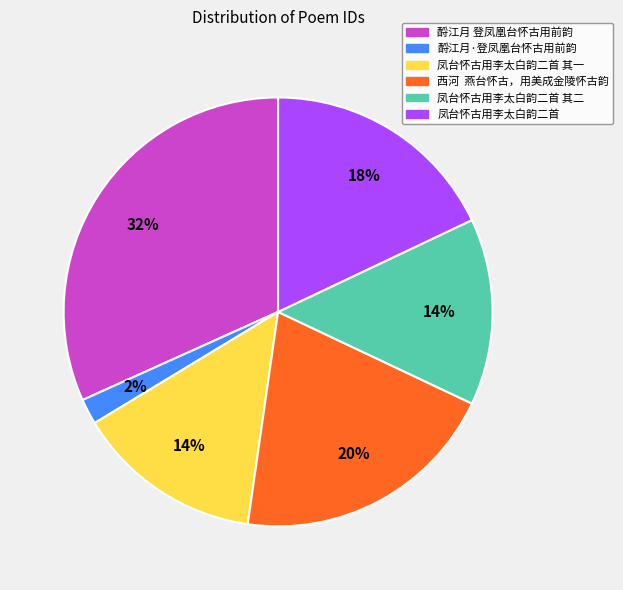

What percentage is the 凤台怀古用李太白韵二首 其一 slice, to the nearest percent?

14%